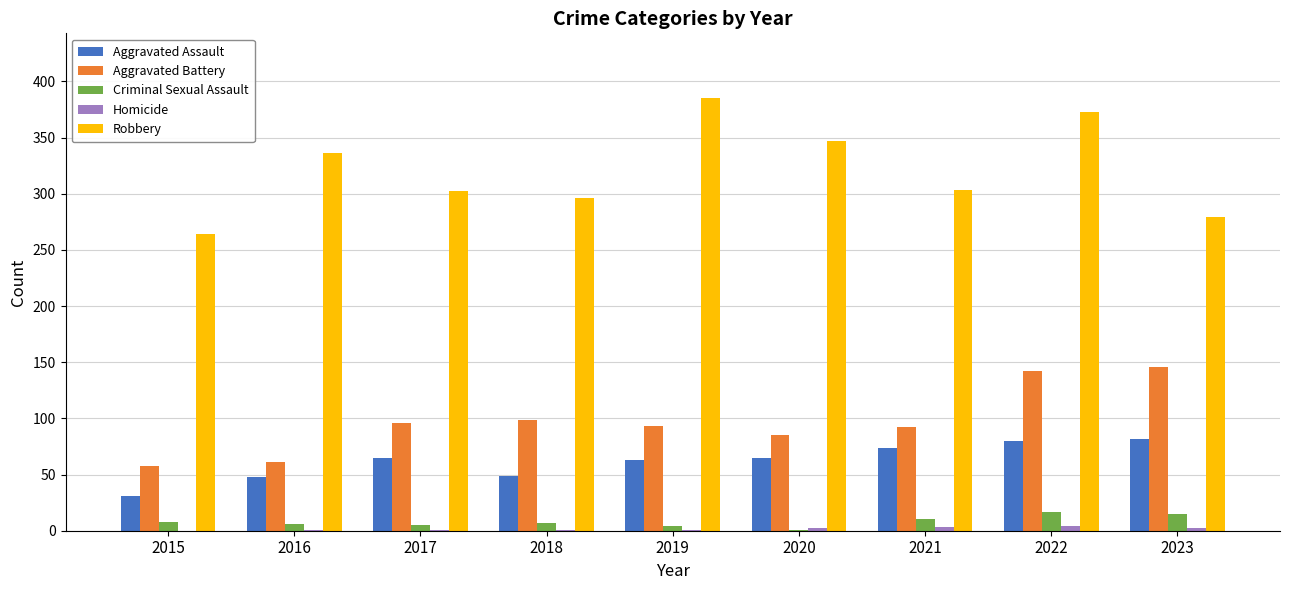

At which category is the sum across all series the highest?

2022